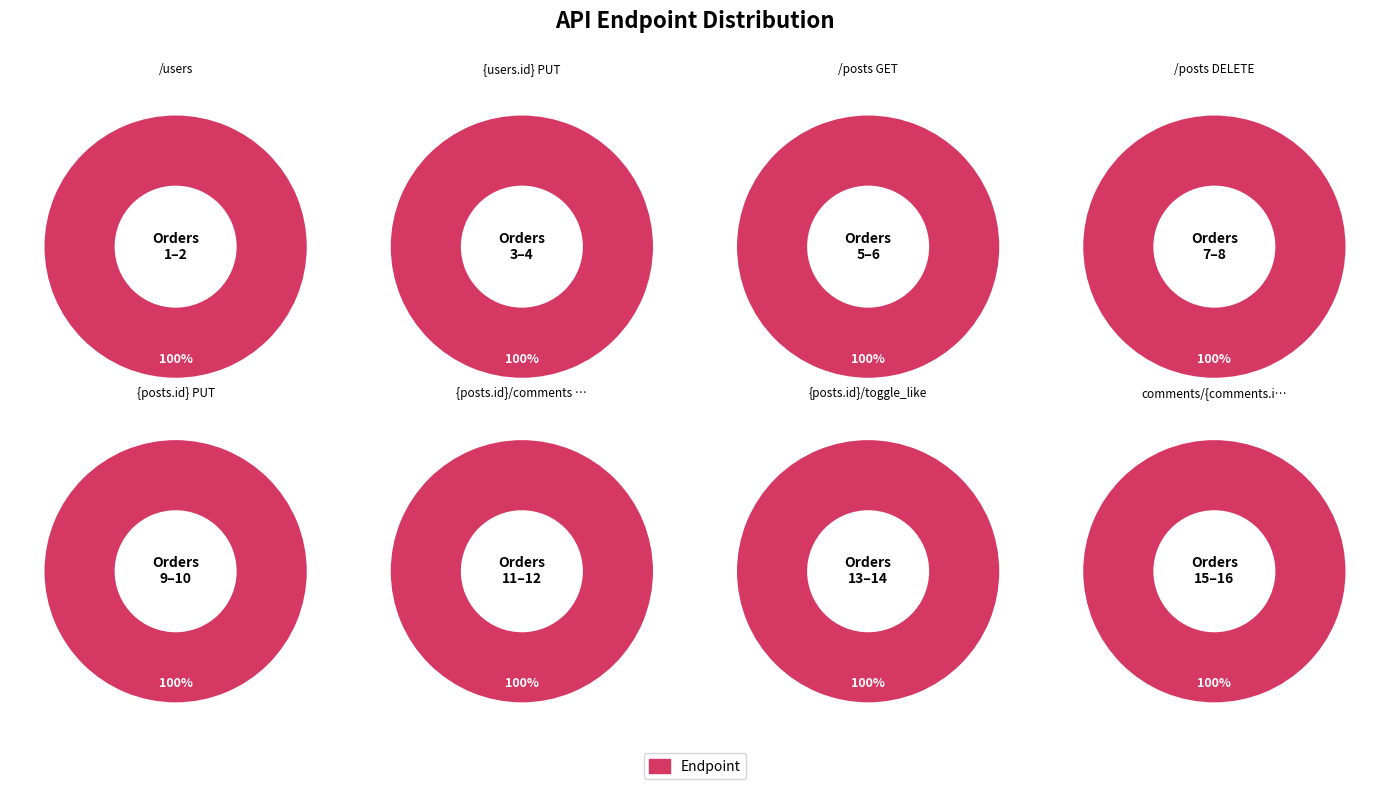

Which slice is the largest?

/posts/comments/{comments.id} DELETE